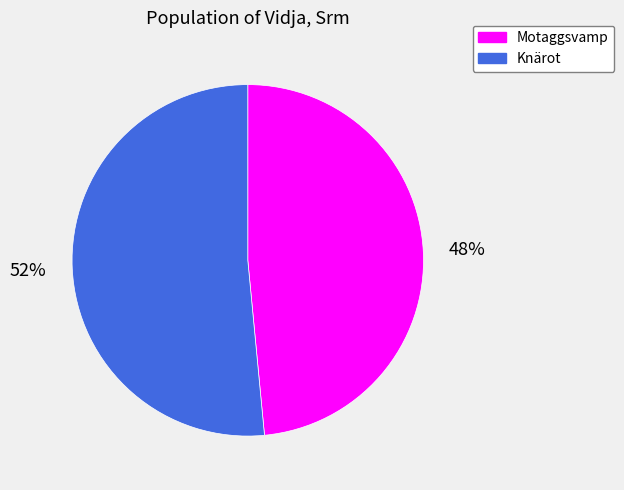

Which has a higher value, Motaggsvamp or Knärot?

Knärot